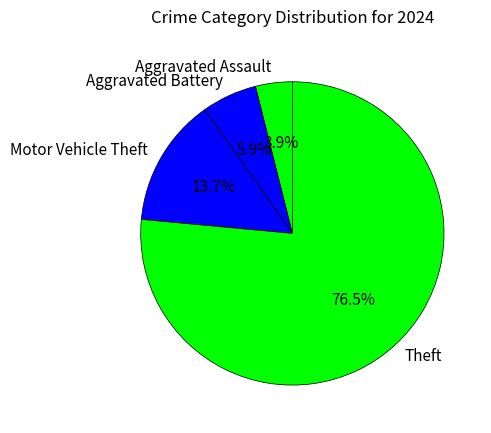

Is there any slice that represents more than half of the pie?

Yes